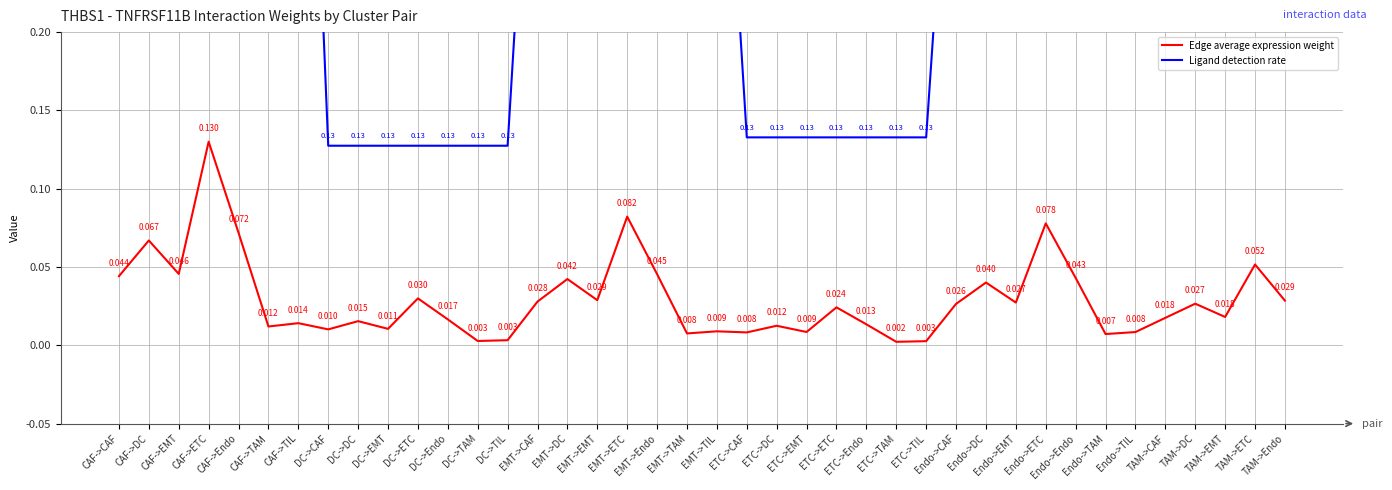

Does the chart have visible grid lines?

Yes